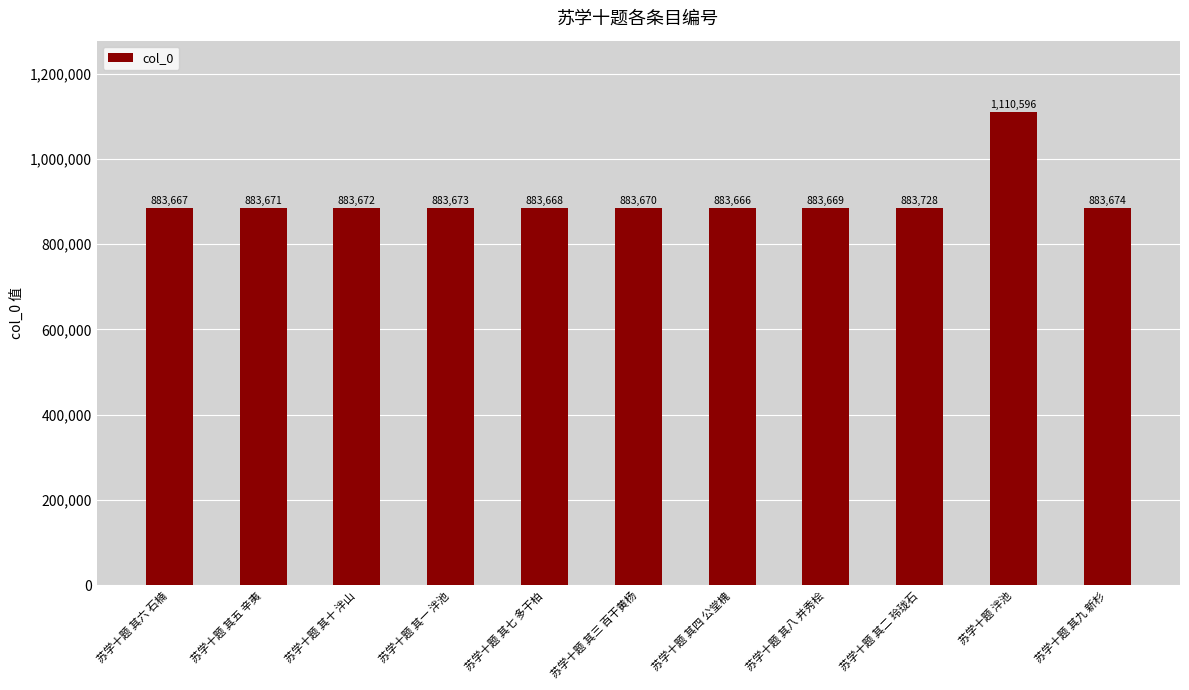

How many data points does each series have?

11